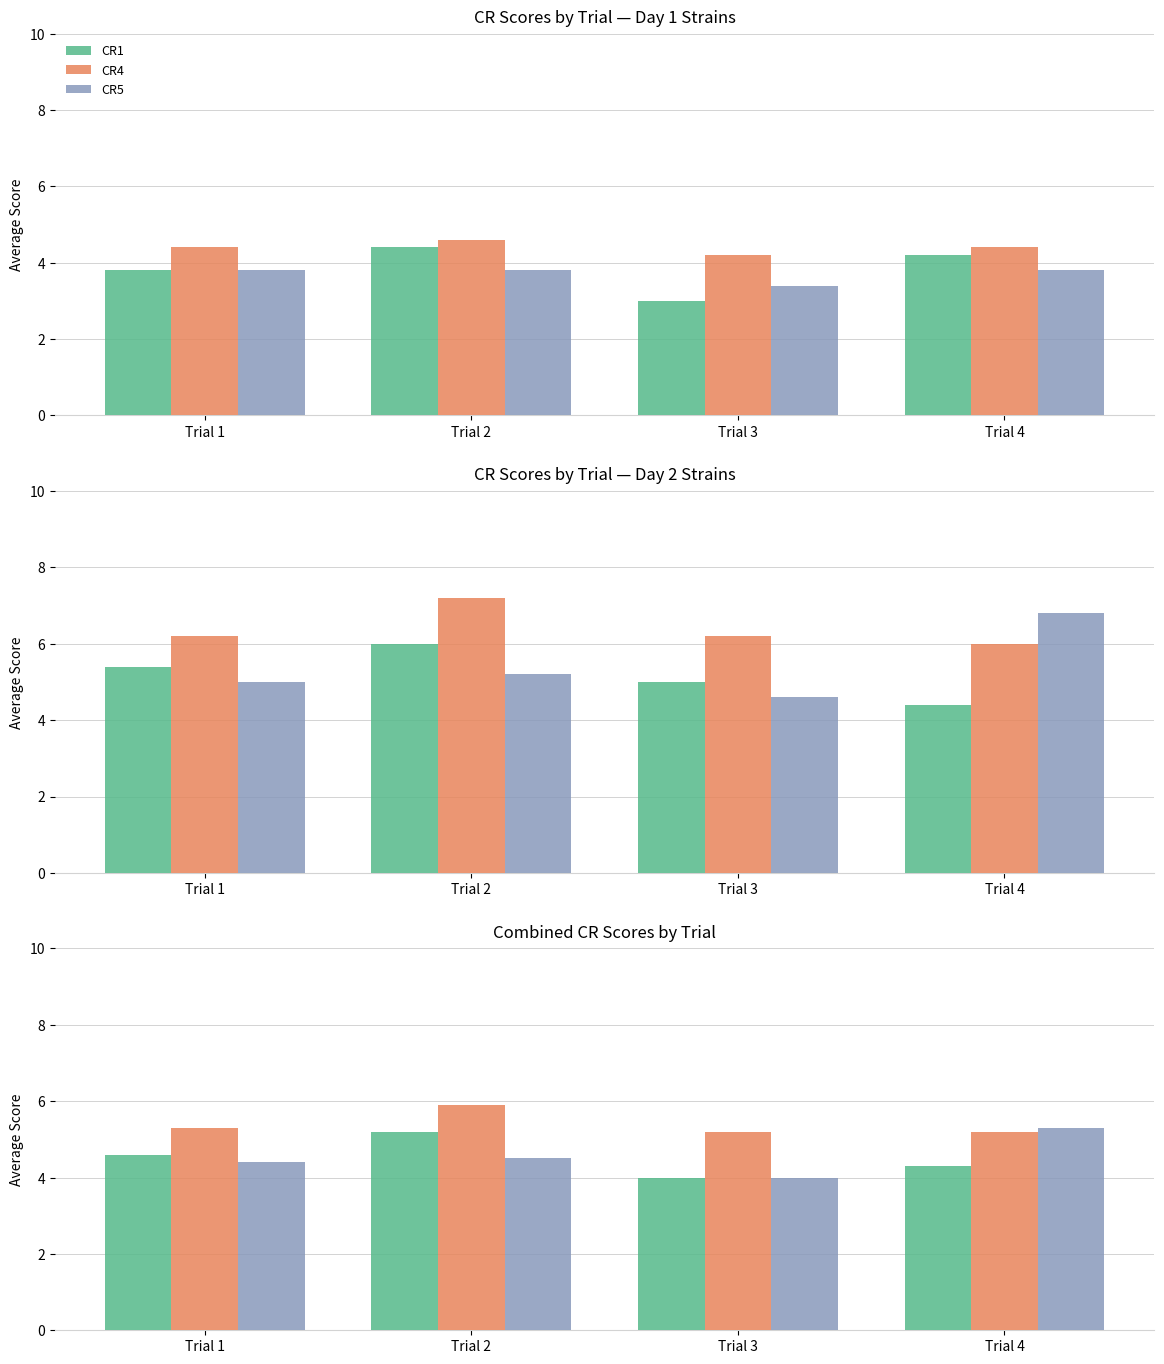

The CR1 series shows 6.3 at Trial 1. True or false?

False